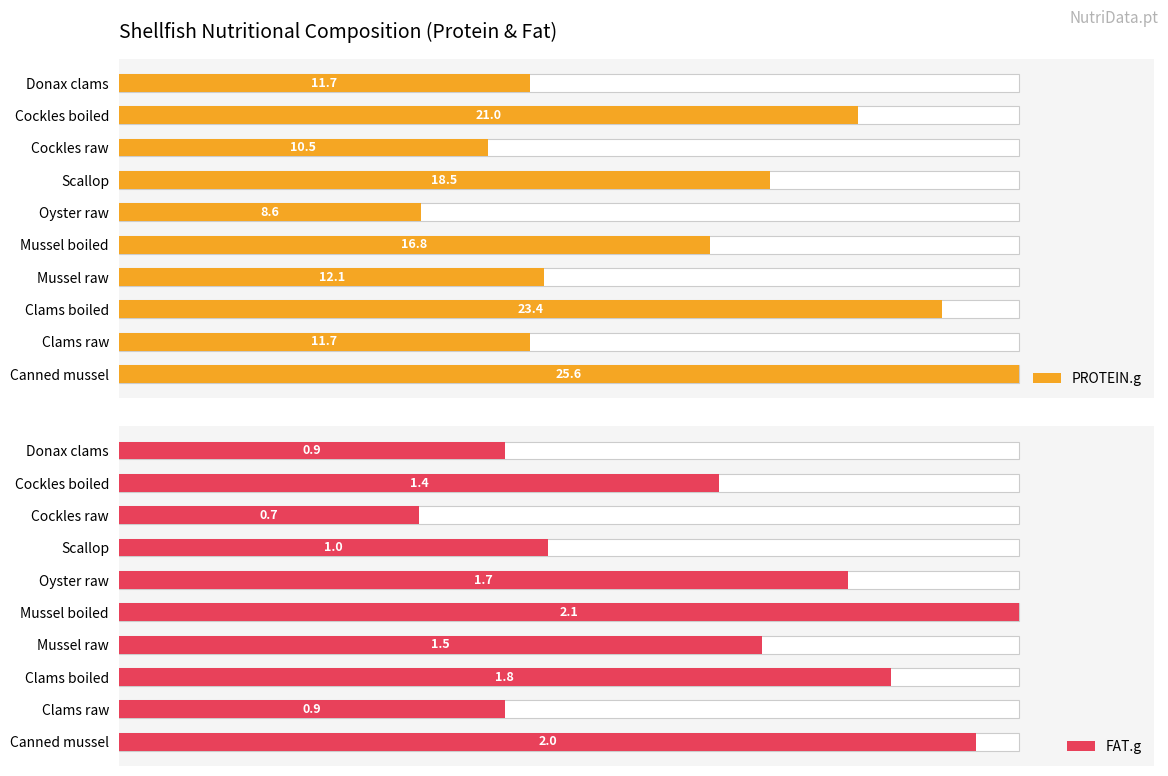

What is the value of the FAT.g bar at the 2nd from the left?

0.9